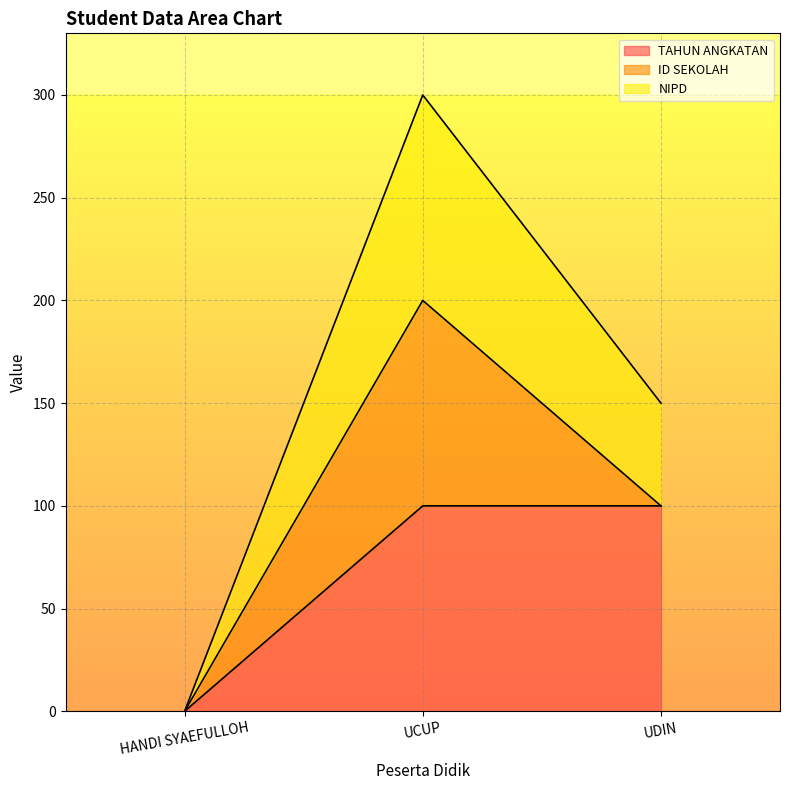

Between UDIN and HANDI SYAEFULLOH, which is larger?

UDIN